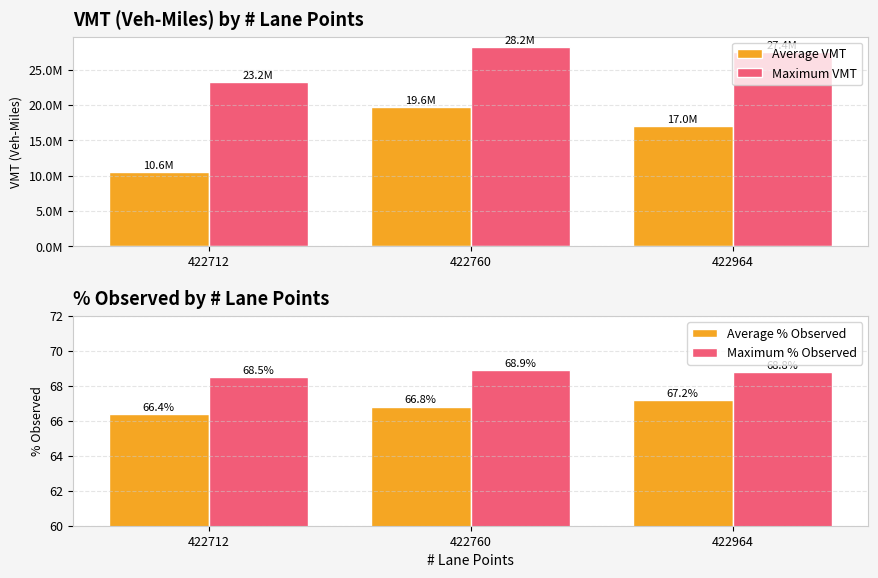

What is the spread (max minus min) of values at 422964?

27425637.3